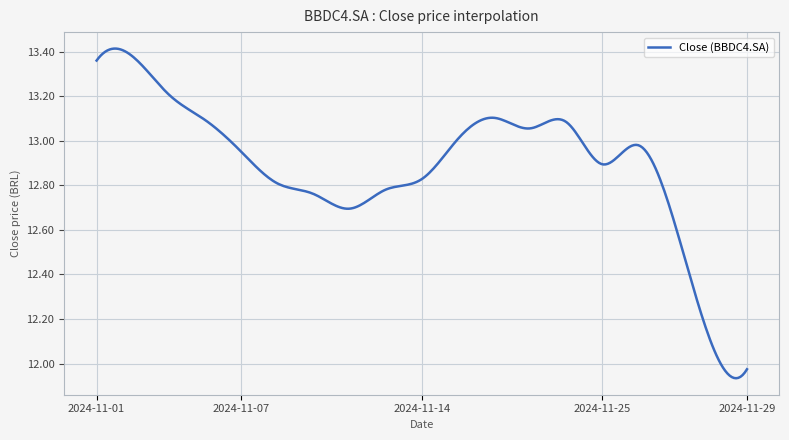

What is the difference between the maximum and minimum values?

1.5